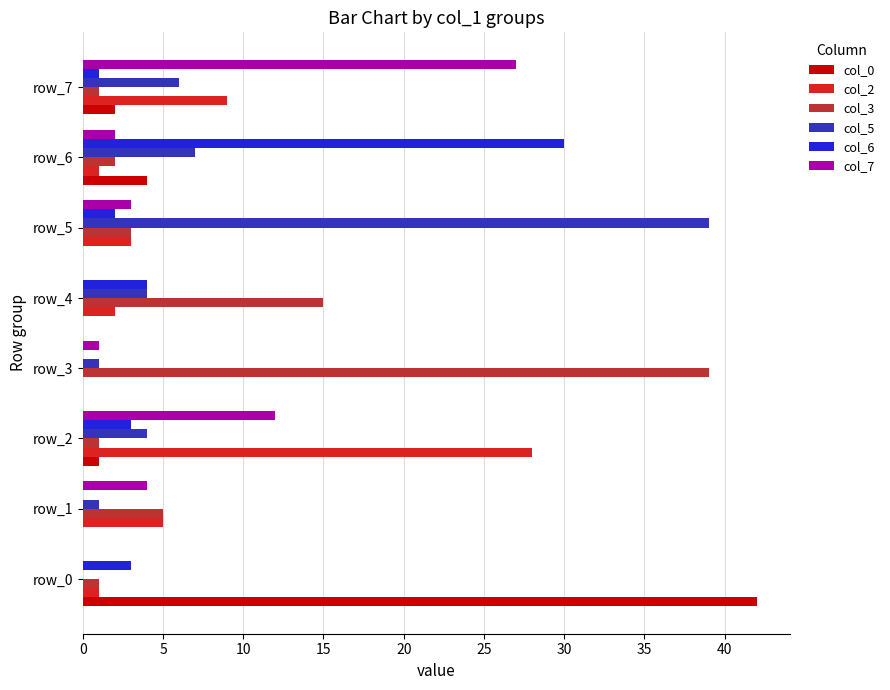

True or false: col_0 has a value of -13 at row_5.

False